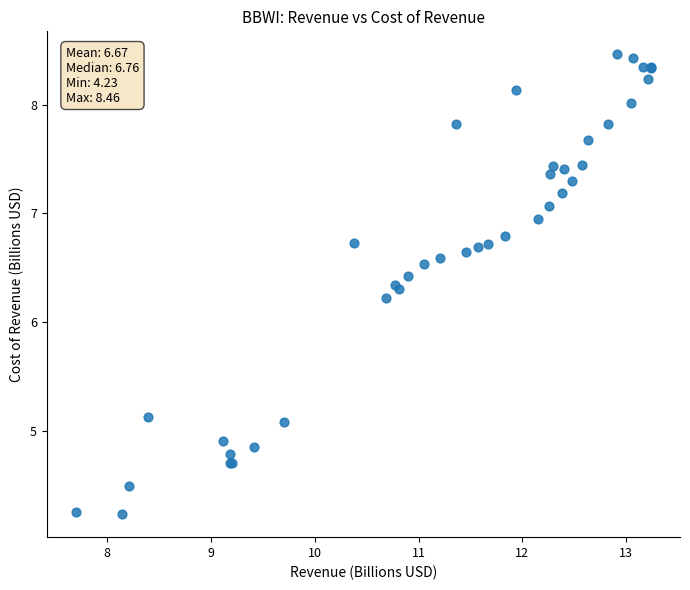

What Y value in the scatter plot is closest to 6?

6.2